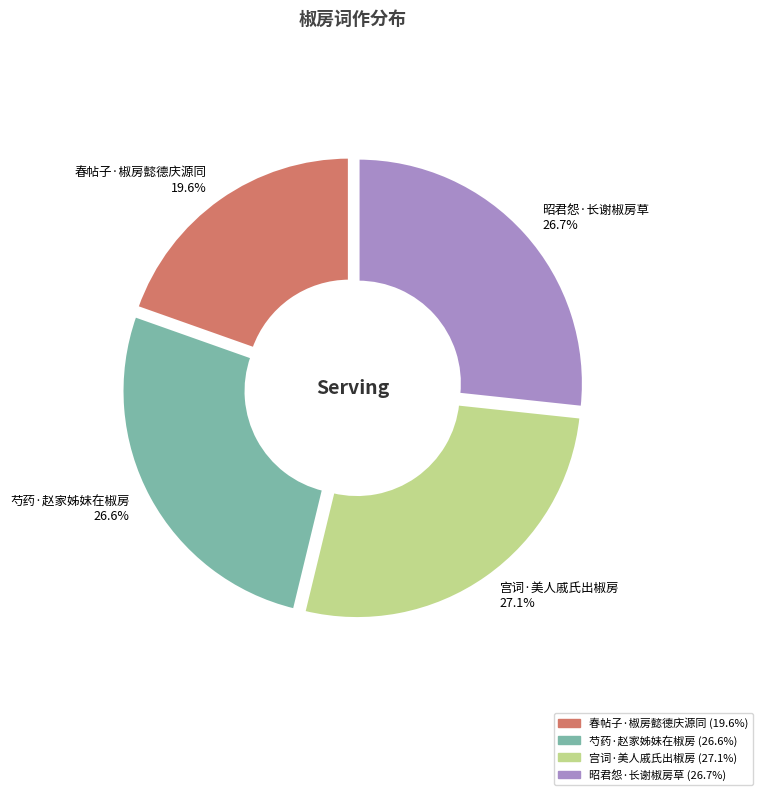

Is 昭君怨·长谢椒房草 the majority of the pie?

No